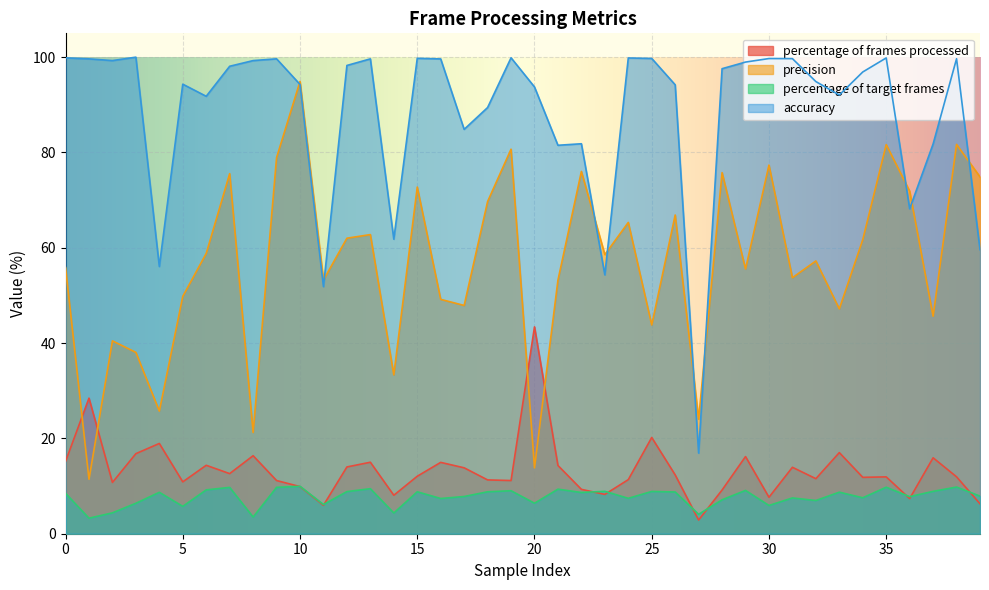

What is the average value of the percentage of target frames series?

7.7